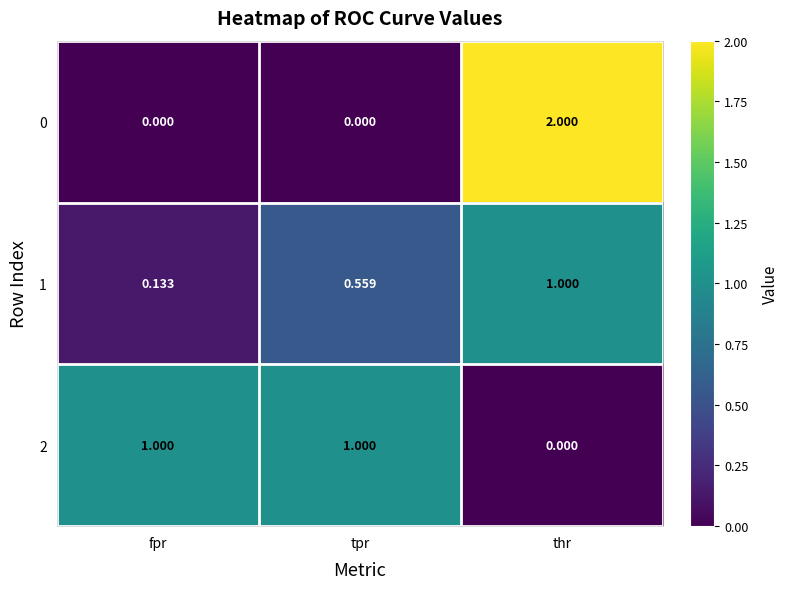

At which label is 2 closest to 0?

thr